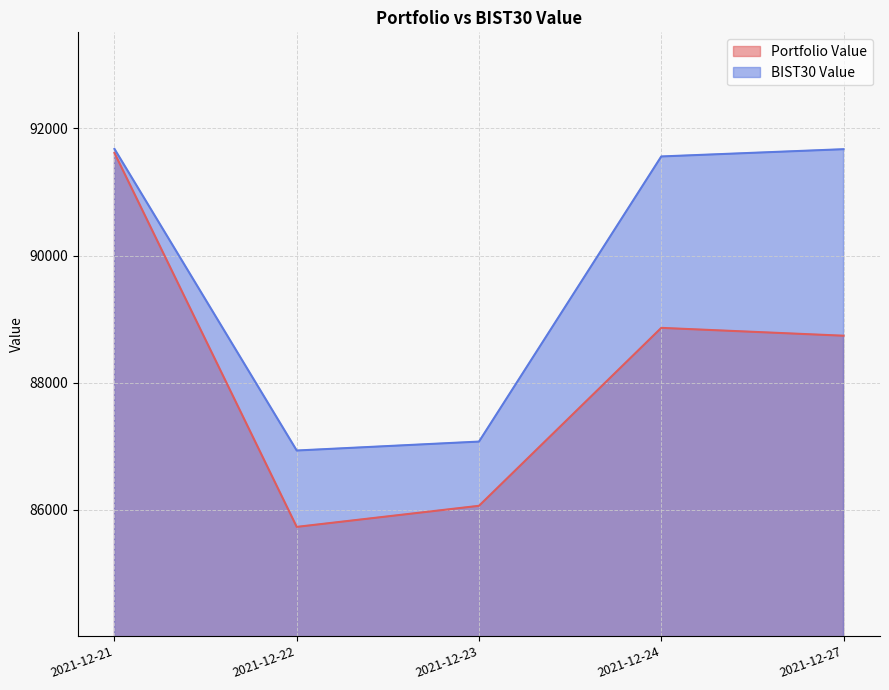

What is the average value of the Portfolio Value series?

88202.7